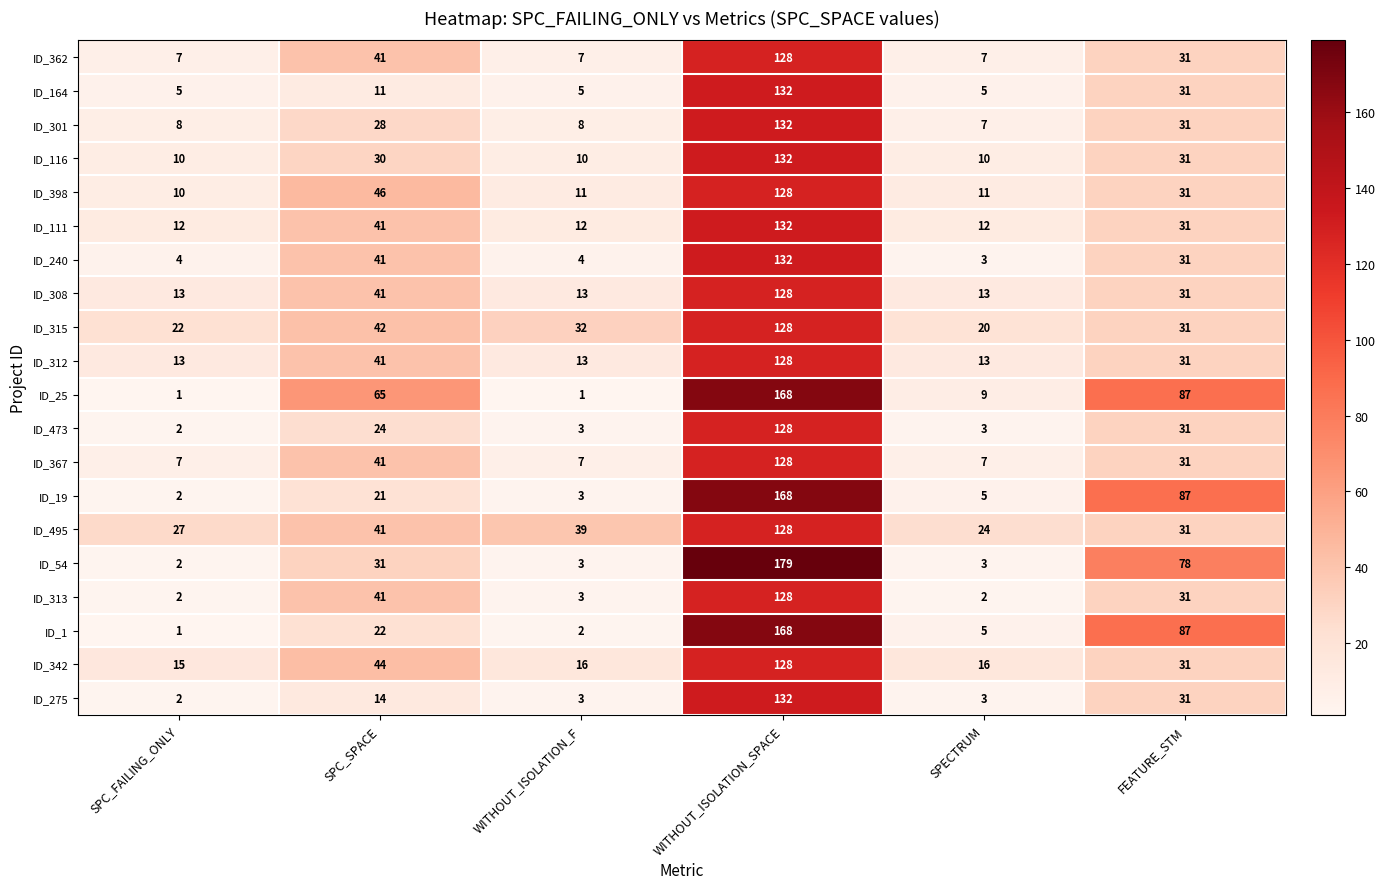

At which category is the sum across all series the highest?

WITHOUT_ISOLATION_SPACE